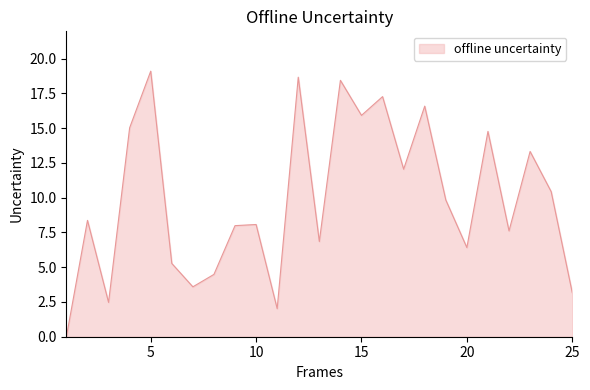

What is the maximum value shown in the chart?

19.1